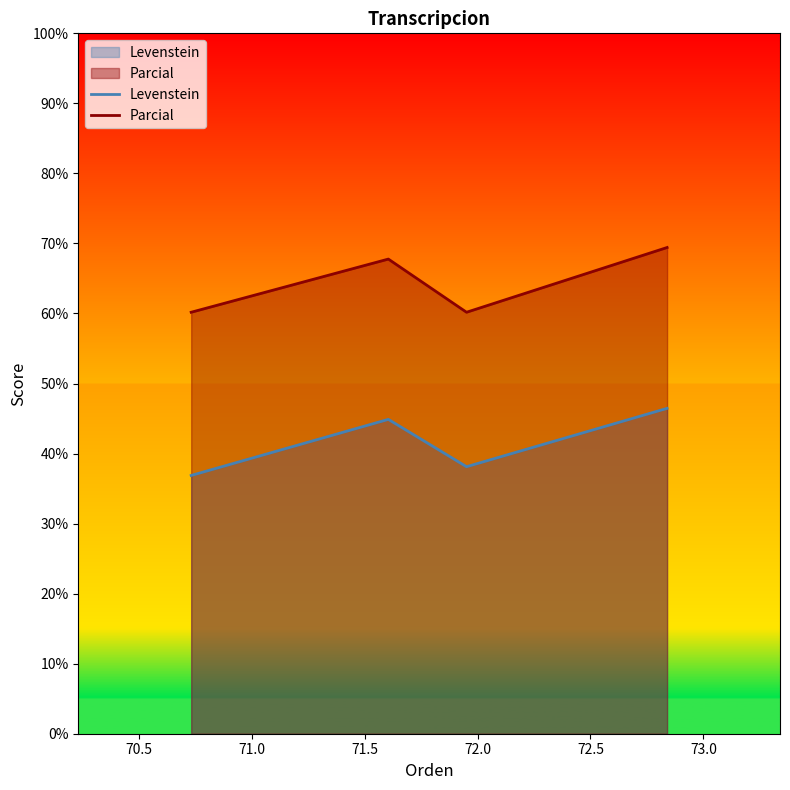

List the series in order of their peak value, lowest first.

Levenstein, Parcial